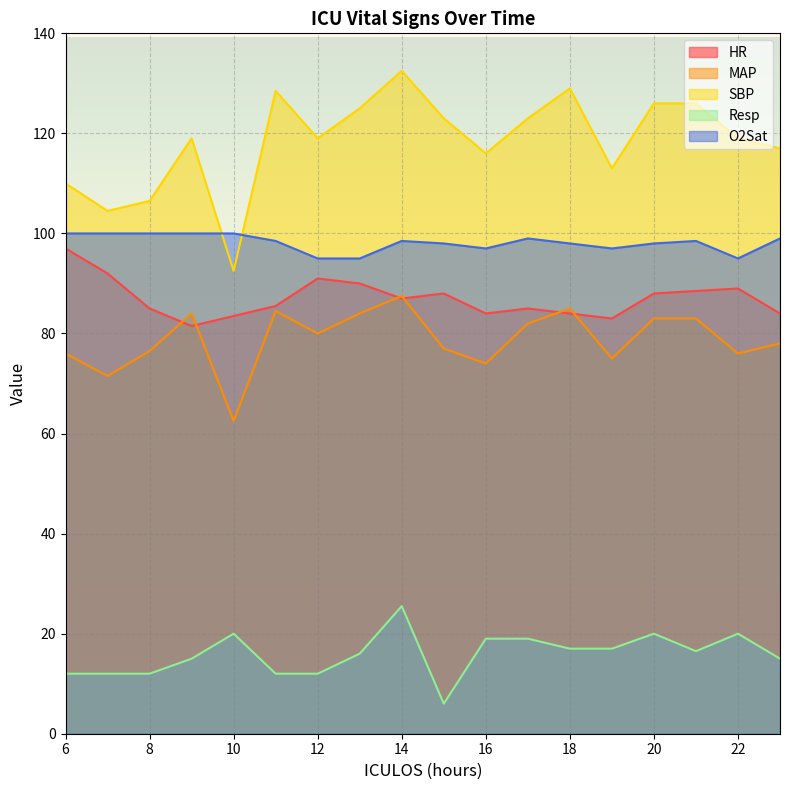

True or false: SBP and Resp intersect in this chart.

False